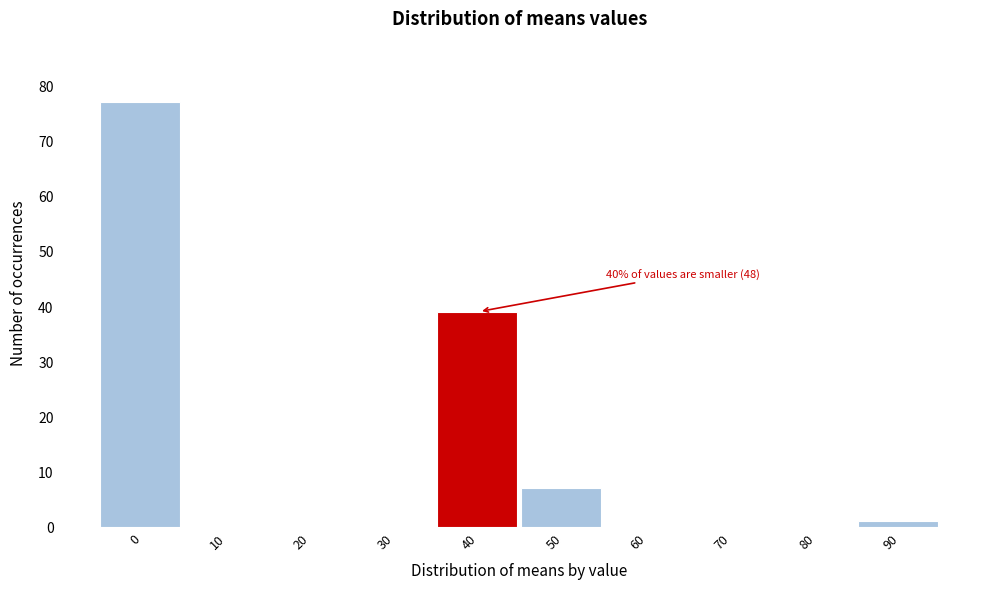

Reading left to right, what are all the values shown in this chart?

0=77	10=0	20=0	30=0	40=39	50=7	60=0	70=0	80=0	90=1